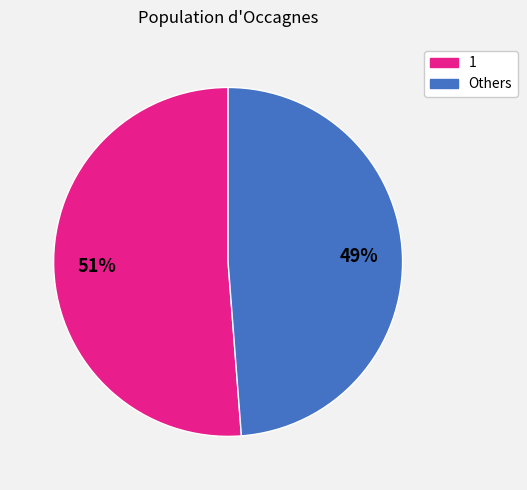

Does any single category account for the majority?

Yes